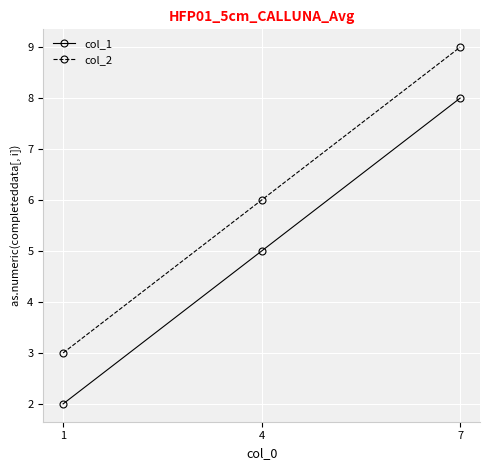

What are all the series names shown in the legend?

col_1, col_2